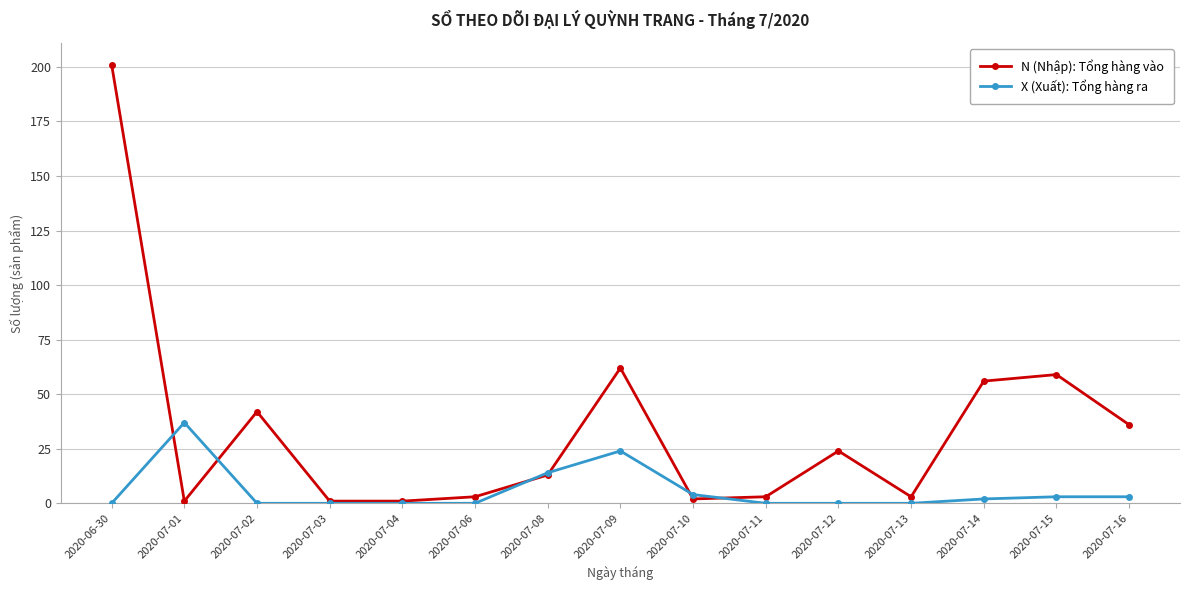

Which category has the highest value across all series?

2020-06-30